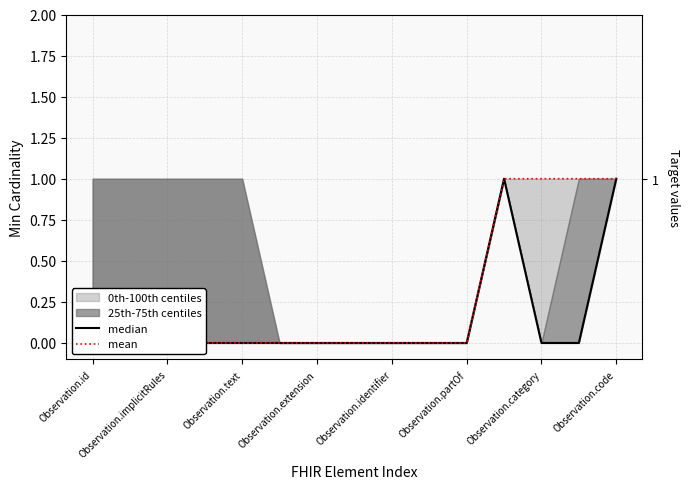

Is the value of mean at 9 greater than the value of median at Observation.identifier?

No